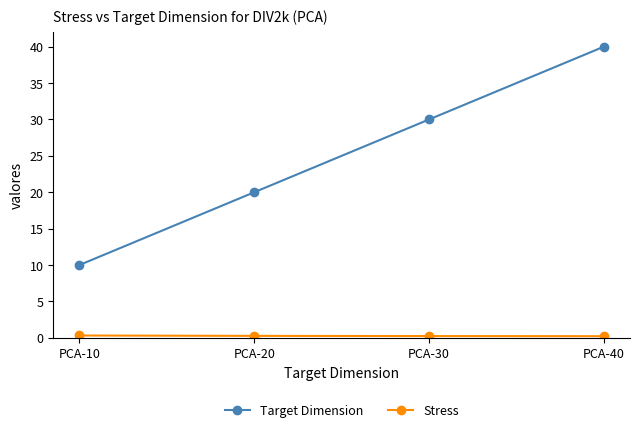

What is the approximate value of Target Dimension at PCA-20?

20.0